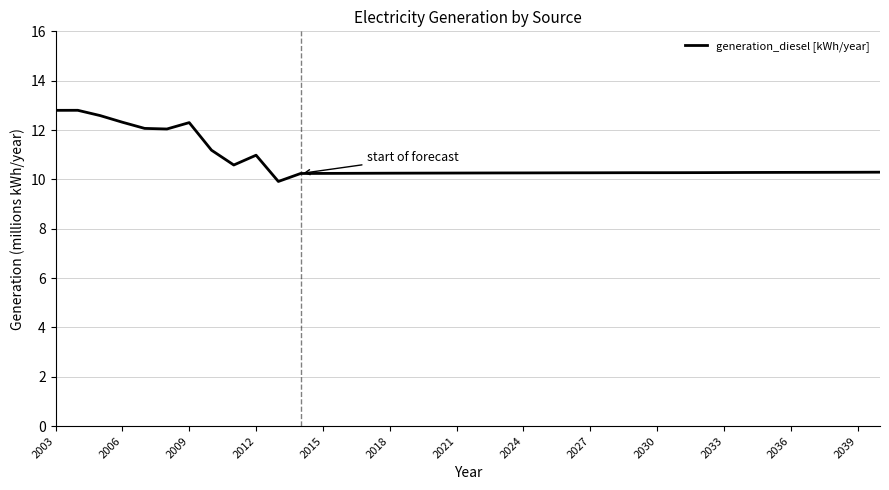

What is the smallest value displayed?

9.9